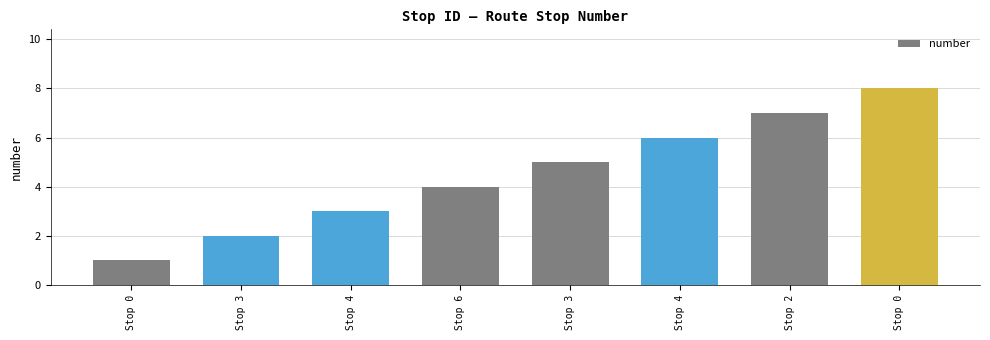

Where does the data first go above 5?

Stop 4